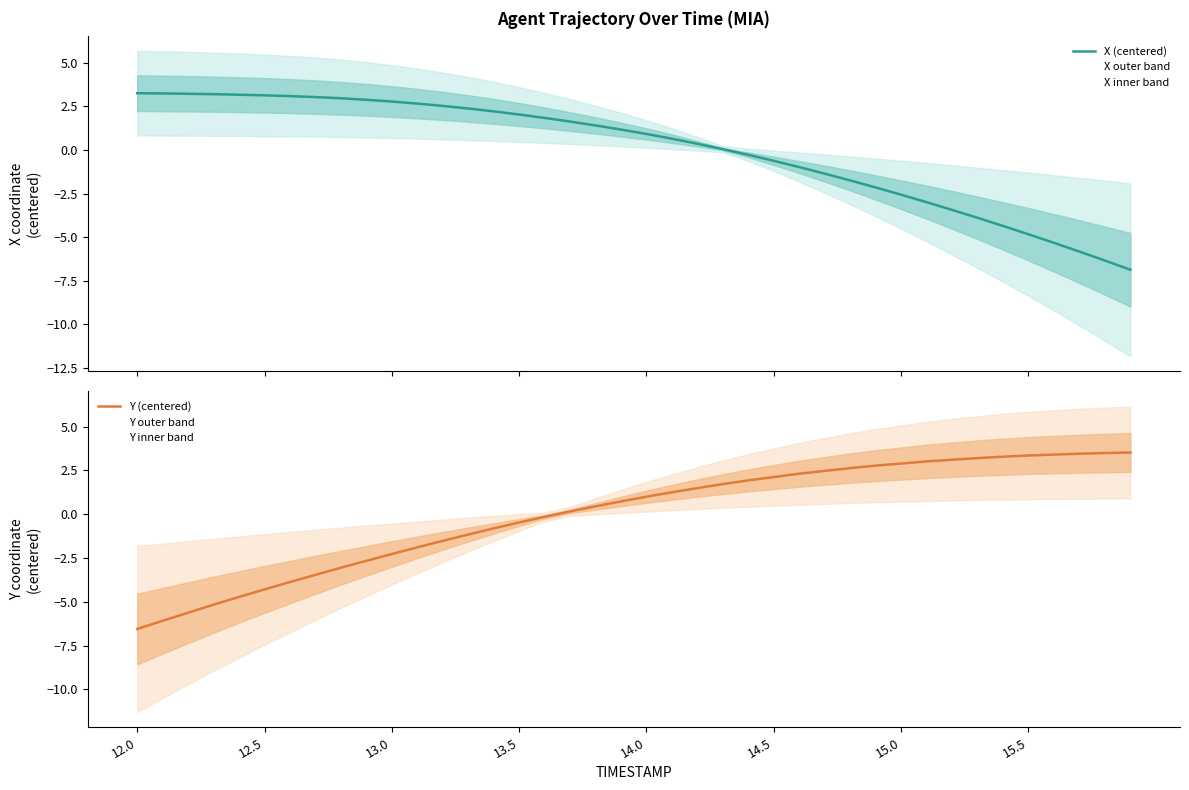

Reading left to right, extract all data points from this chart.

X (centered): 3.2	3.2	3.2	3.2	3.2	3.1	3.1	3.0	3.0	2.9	2.8	2.7	2.5	2.4	2.2	2.0	1.8	1.6	1.4	1.2	0.9	0.6	0.4	0.0	-0.3	-0.6	-1.0	-1.4	-1.8	-2.2	-2.6	-3.0	-3.4	-3.9	-4.4	-4.8	-5.3	-5.8	-6.3	-6.9
Y (centered): -6.6	-6.1	-5.6	-5.2	-4.7	-4.3	-3.9	-3.5	-3.1	-2.7	-2.3	-1.9	-1.5	-1.2	-0.8	-0.5	-0.2	0.2	0.4	0.7	1.0	1.2	1.5	1.7	1.9	2.1	2.3	2.5	2.6	2.8	2.9	3.0	3.1	3.2	3.3	3.3	3.4	3.4	3.5	3.5